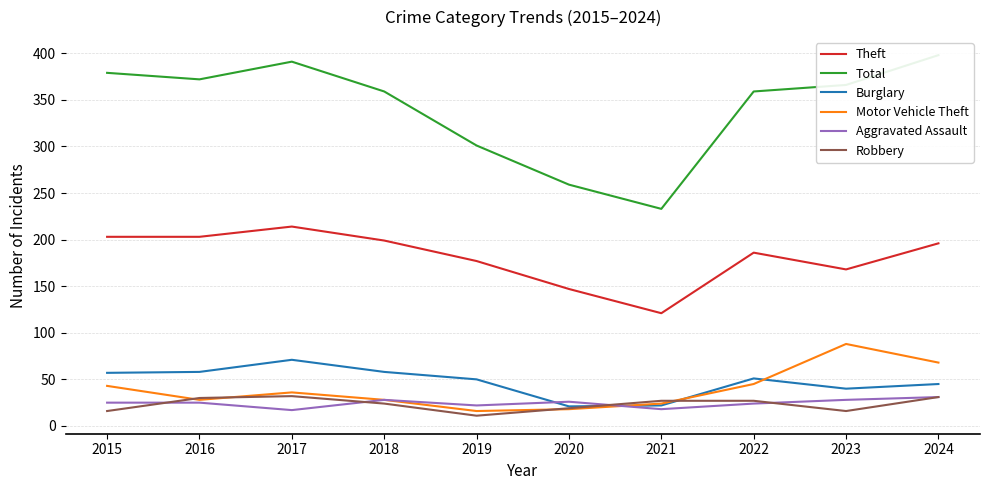

Reading left to right, transcribe all the data shown in this chart.

Theft: 2015=203	2016=203	2017=214	2018=199	2019=177	2020=147	2021=121	2022=186	2023=168	2024=196
Total: 2015=379	2016=372	2017=391	2018=359	2019=301	2020=259	2021=233	2022=359	2023=366	2024=398
Burglary: 2015=57	2016=58	2017=71	2018=58	2019=50	2020=21	2021=22	2022=51	2023=40	2024=45
Motor Vehicle Theft: 2015=43	2016=28	2017=36	2018=28	2019=16	2020=18	2021=24	2022=45	2023=88	2024=68
Aggravated Assault: 2015=25	2016=25	2017=17	2018=28	2019=22	2020=26	2021=18	2022=24	2023=28	2024=31
Robbery: 2015=16	2016=30	2017=32	2018=24	2019=11	2020=19	2021=27	2022=27	2023=16	2024=31